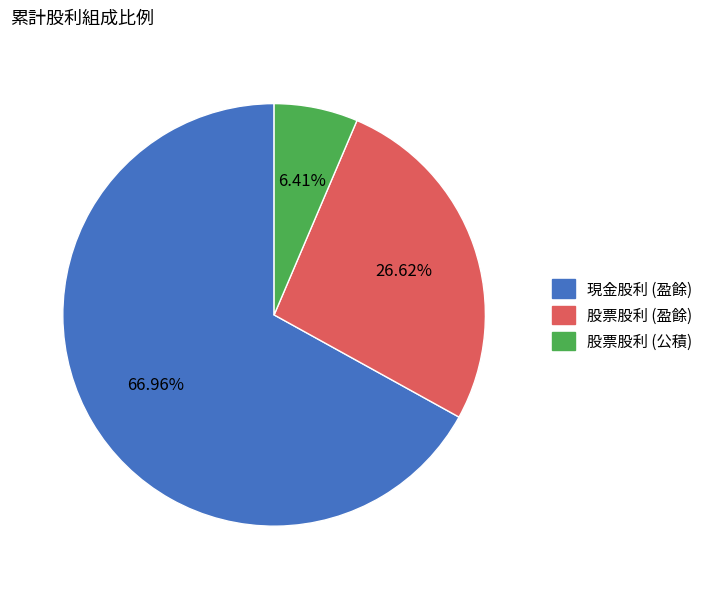

Which has a higher value, 股票股利 (公積) or 現金股利 (盈餘)?

現金股利 (盈餘)